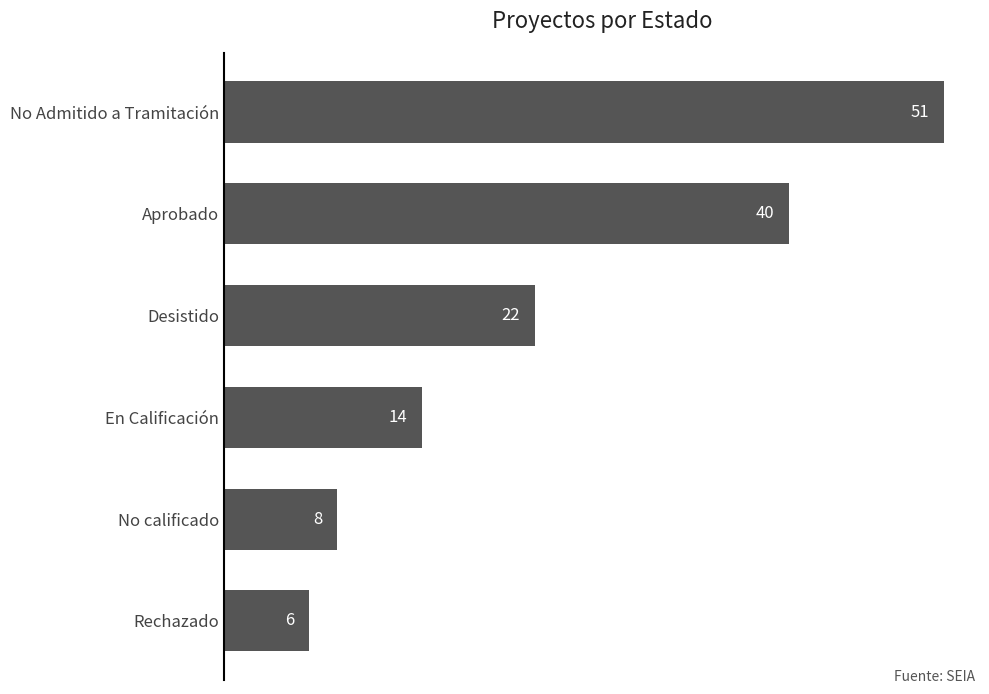

What is the difference between the second highest and minimum values?

34